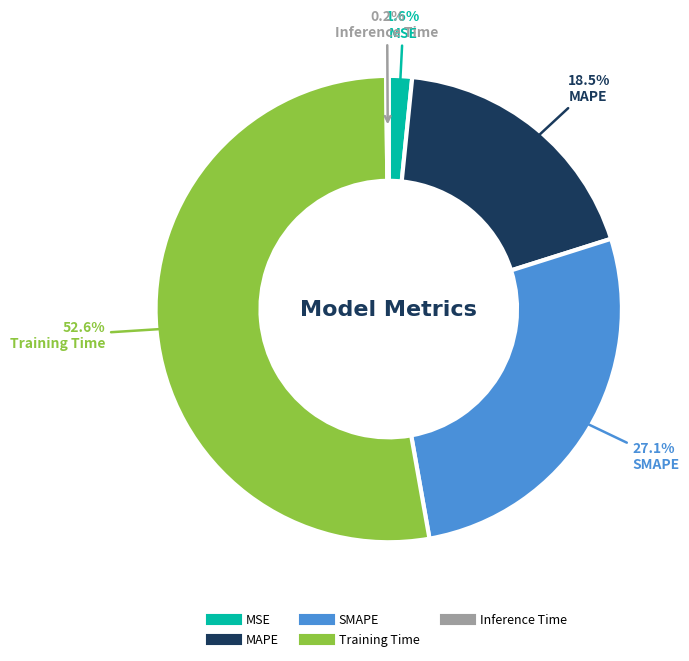

True or false: MSE accounts for 2% of the total.

True